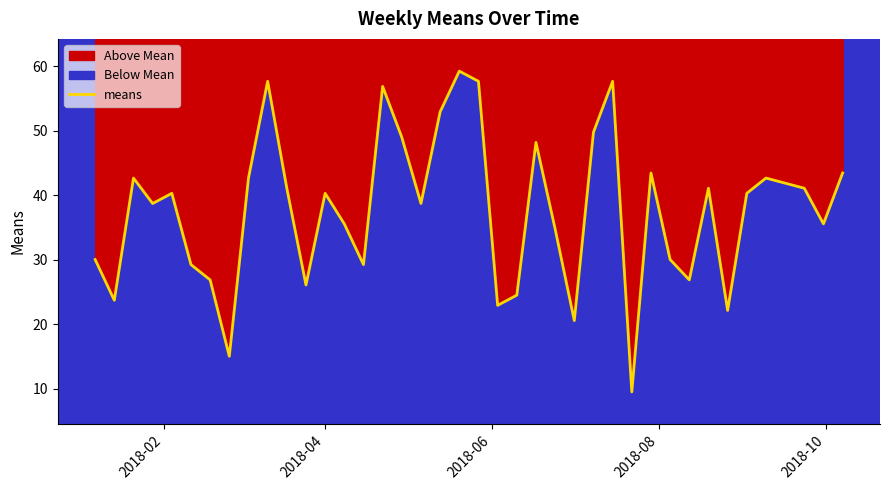

The chart shows a value of 59.4 at 32. True or false?

False